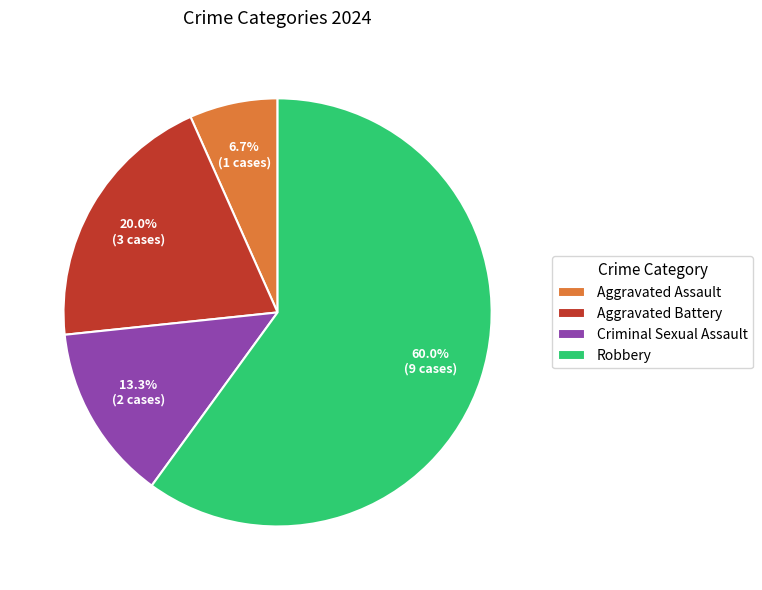

Is there a majority slice in this chart?

Yes